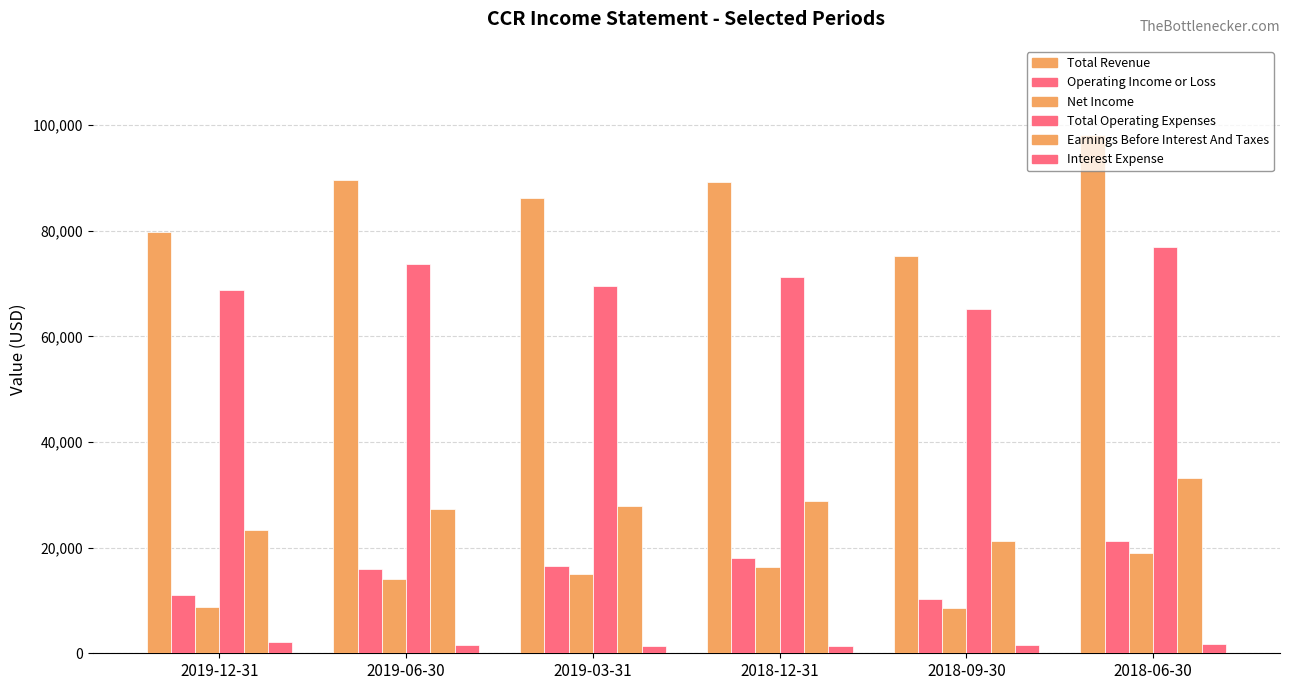

Are the bars horizontal?

No